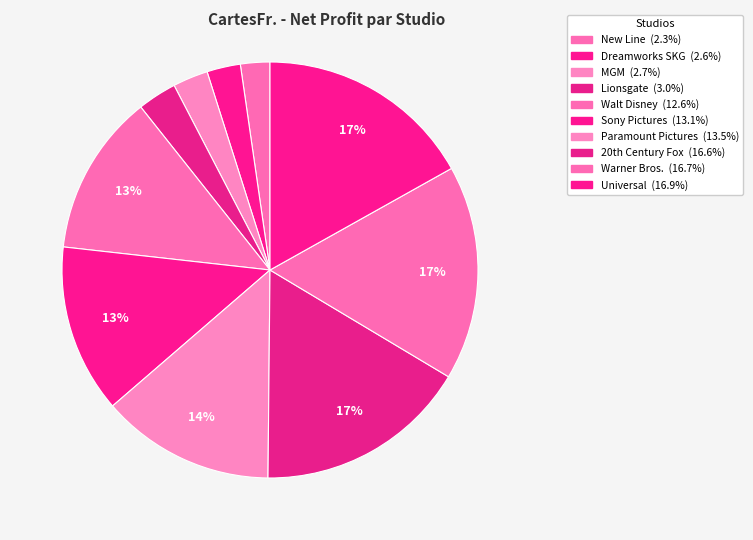

How many slices are in this pie chart?

10